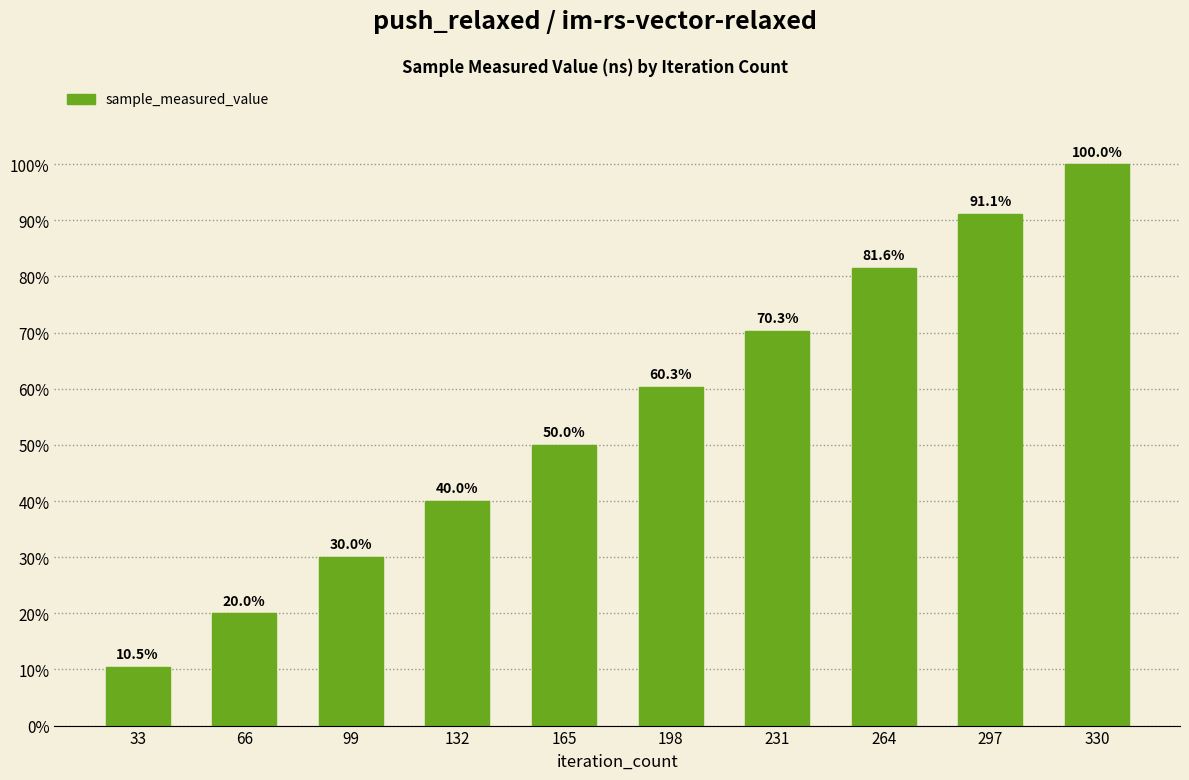

At which category does the chart reach its minimum across all series?

33